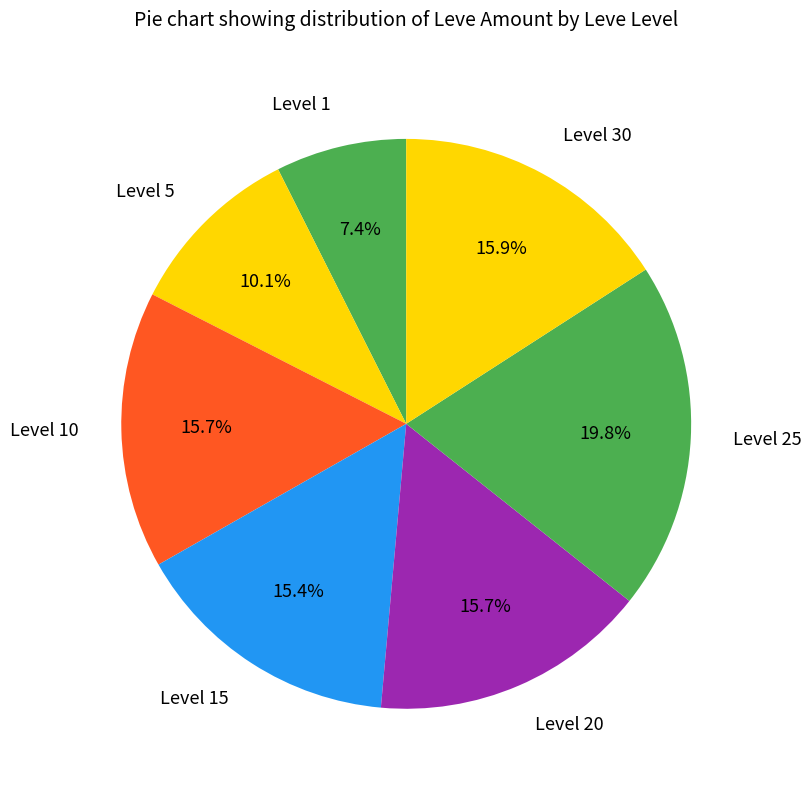

To the nearest percent, what portion does Level 10 represent?

16%